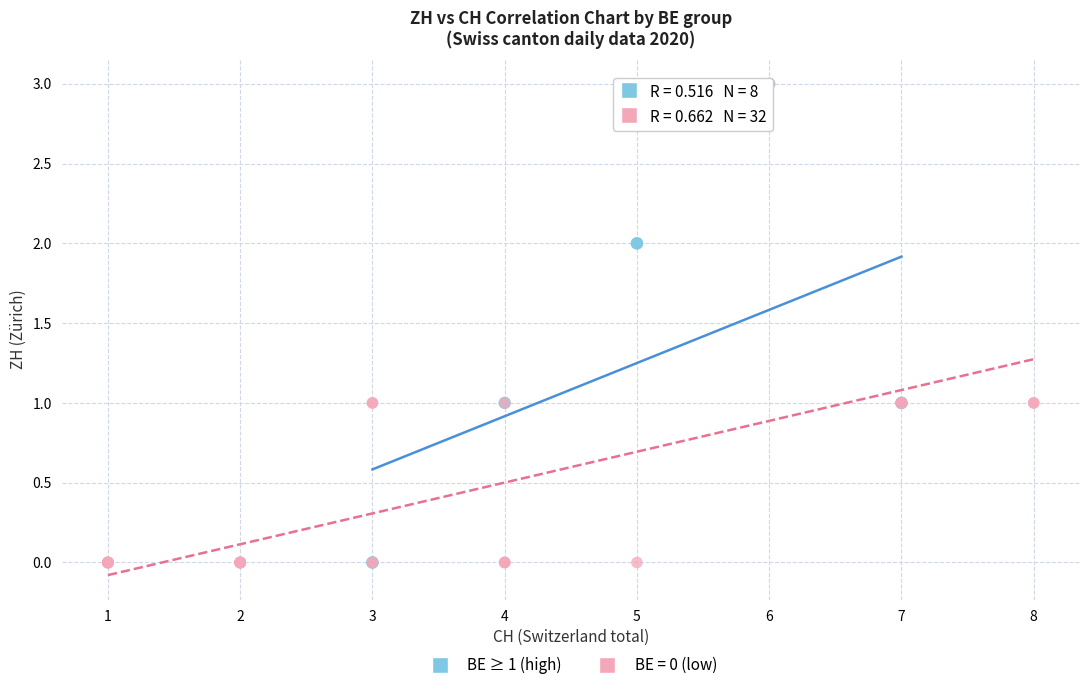

What are all the series names shown in the legend?

BE ≥ 1 (high), BE = 0 (low)